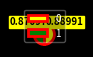

What is the largest slice in the pie chart?

1